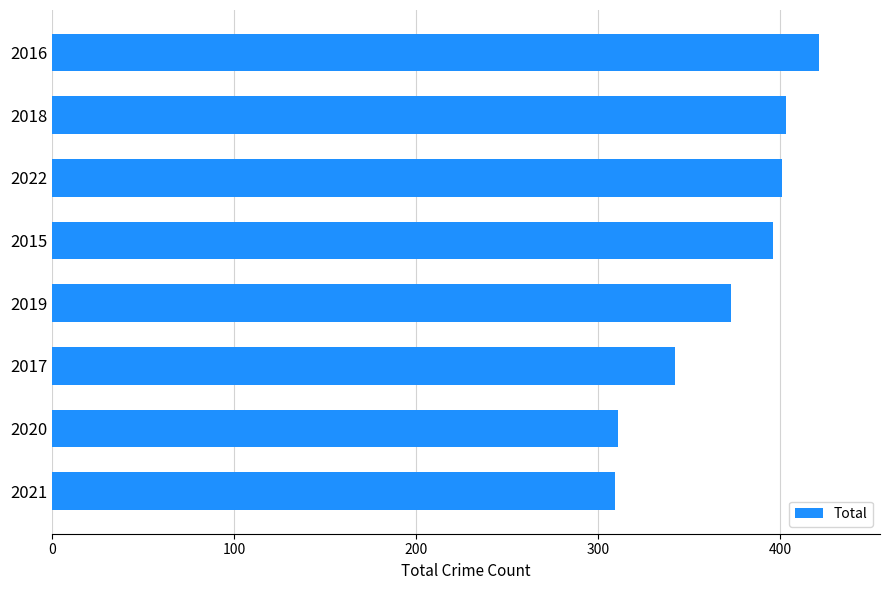

Which has a higher value, 2021 or 2018?

2018